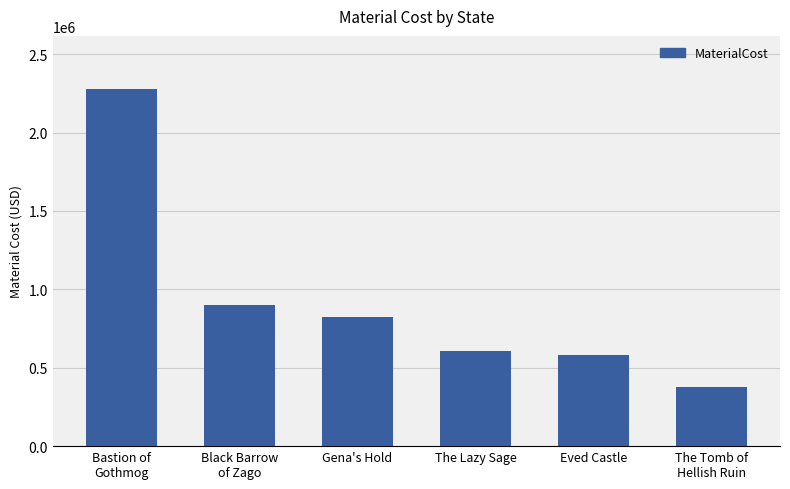

Rank the categories by value from highest to lowest.

Bastion of
Gothmog, Black Barrow
of Zago, Gena's Hold, The Lazy Sage, Eved Castle, The Tomb of
Hellish Ruin